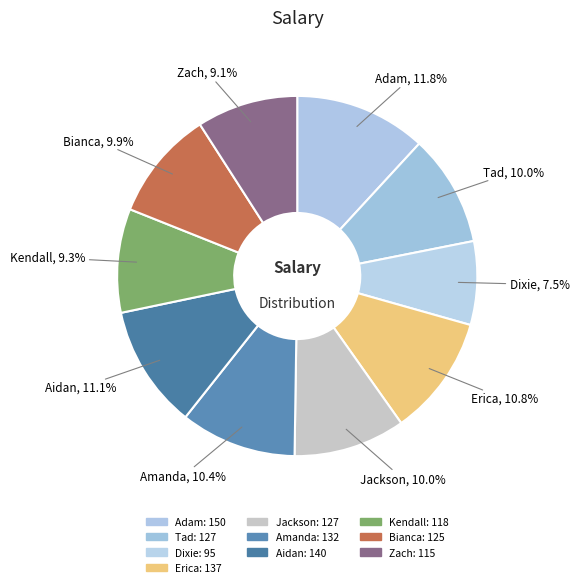

To the nearest percent, what portion does Bianca represent?

10%